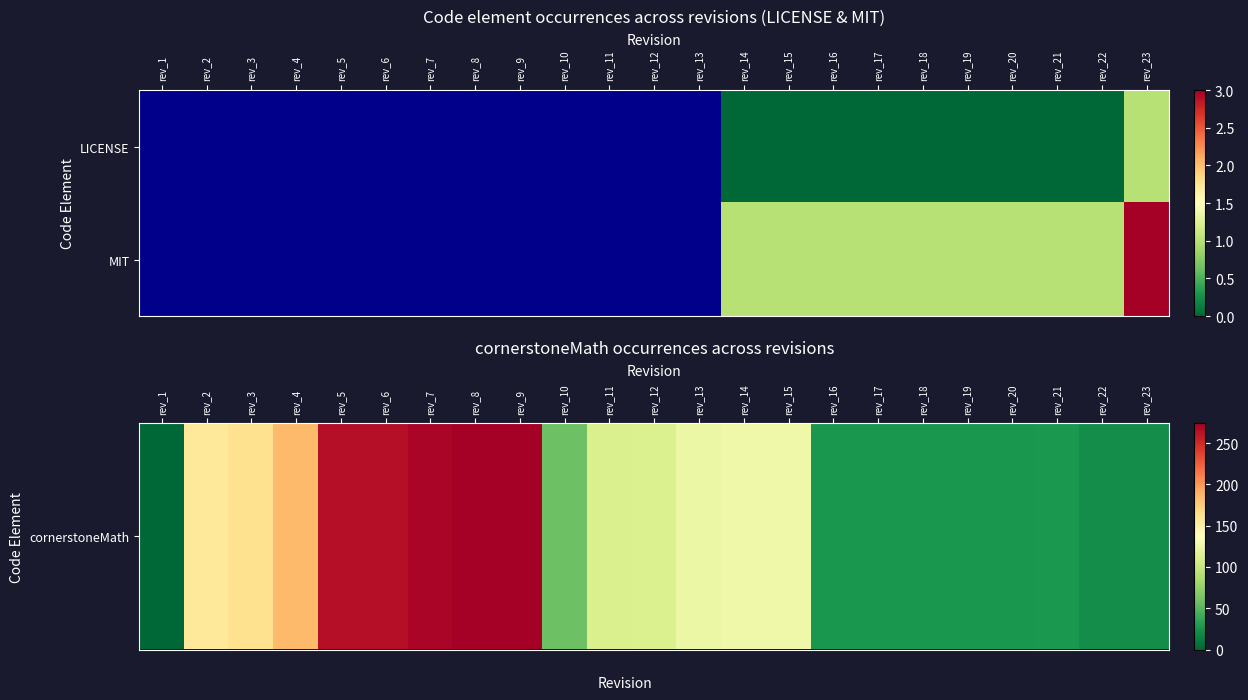

How many data points in cornerstoneMath are less than 112?

11